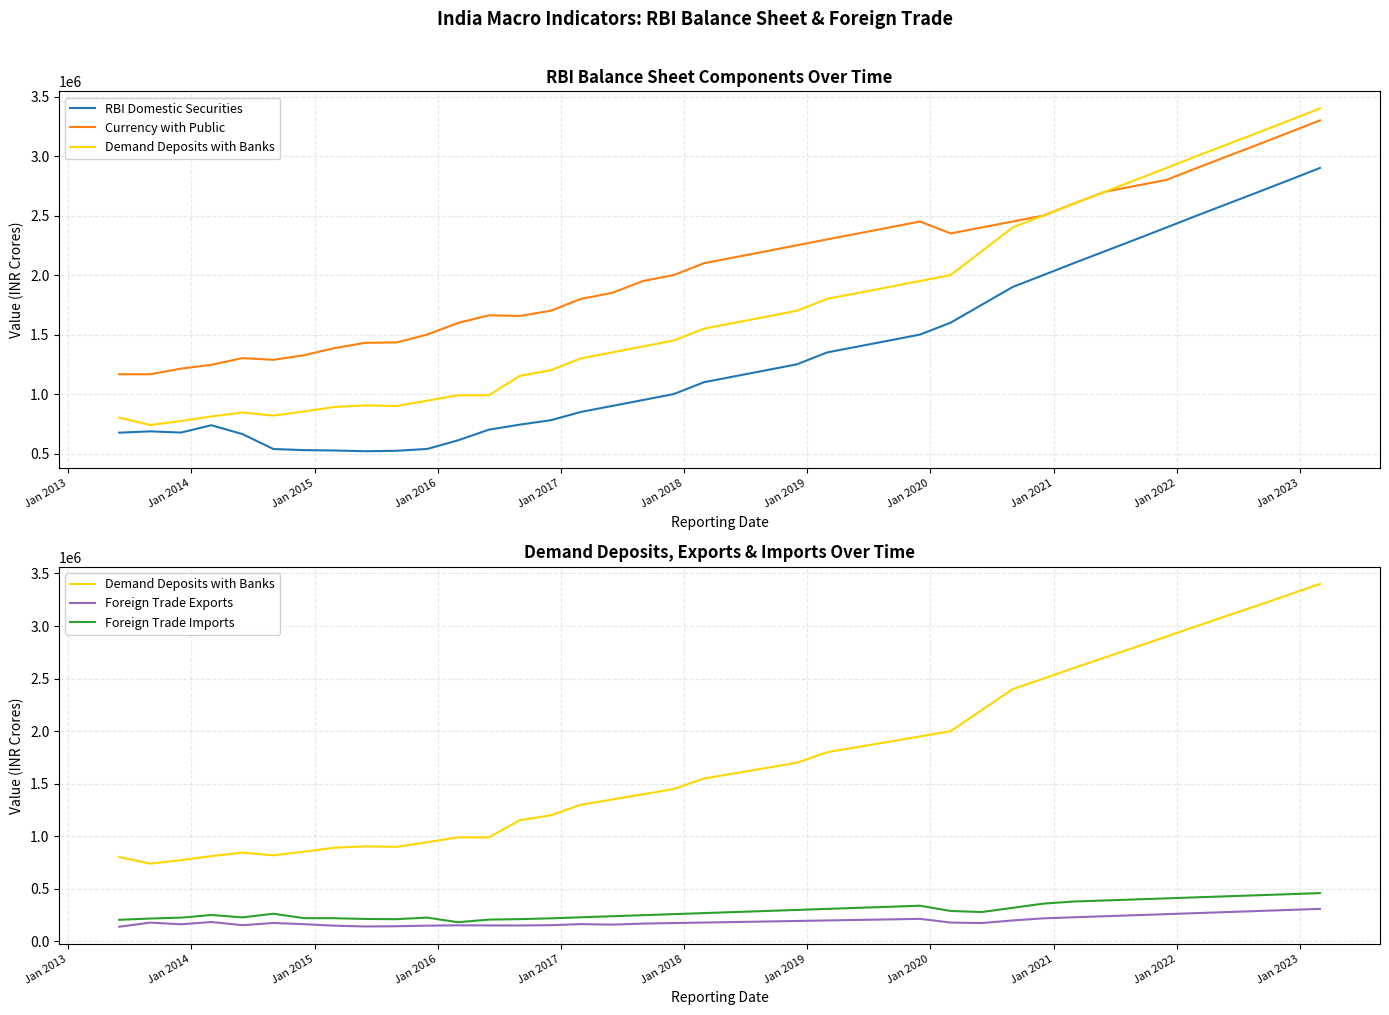

True or false: RBI Domestic Securities has a value of 320550.3 at 15.

False